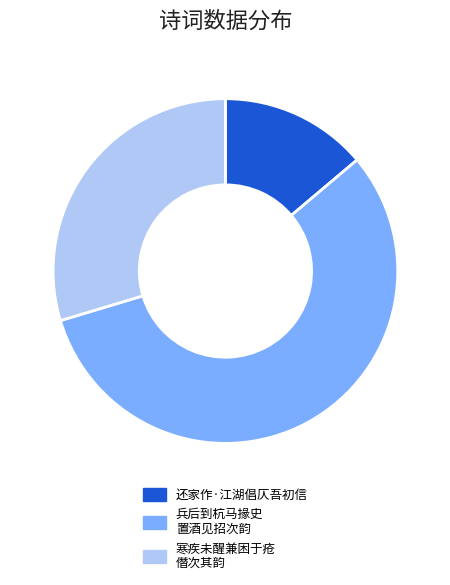

Does any single category account for the majority?

Yes